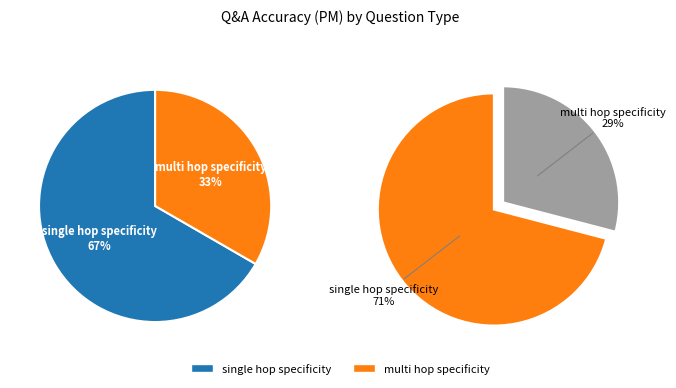

Between single_hop_specificity and single_hop_specificity, which is larger?

single_hop_specificity